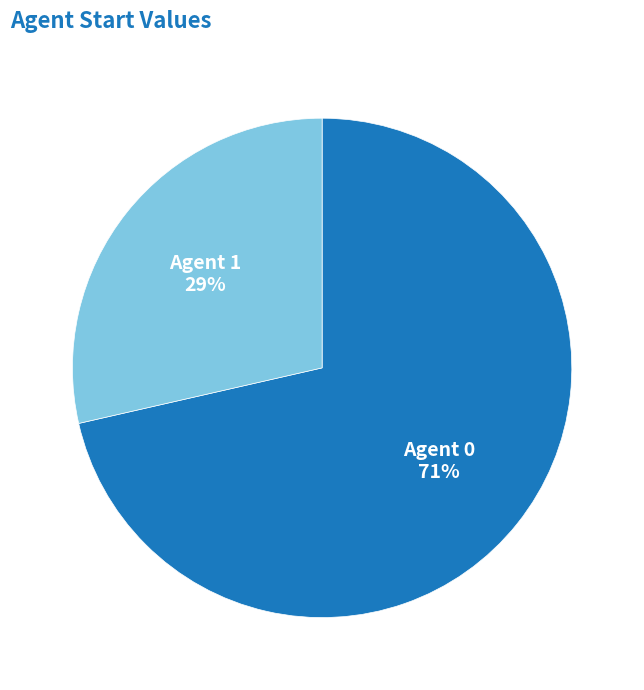

How many segments does this pie chart have?

2